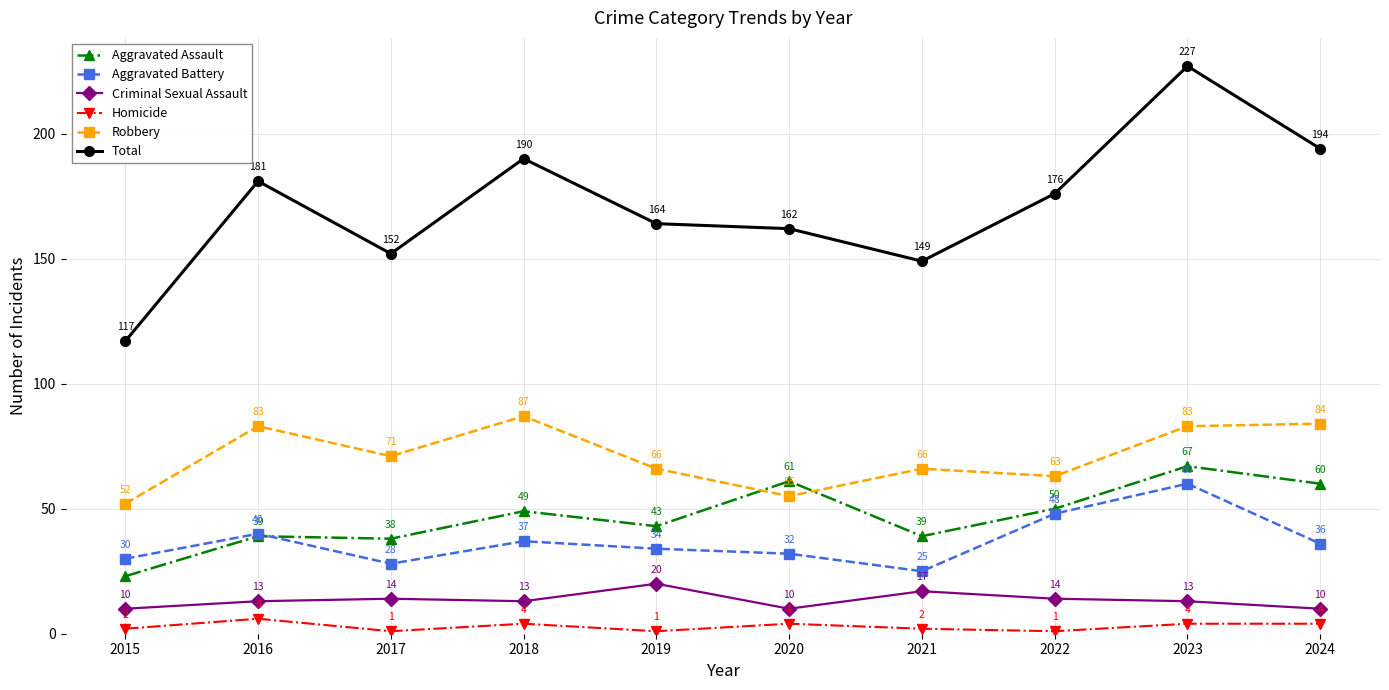

Between 2018 and 2021, which series saw the biggest shift?

Total